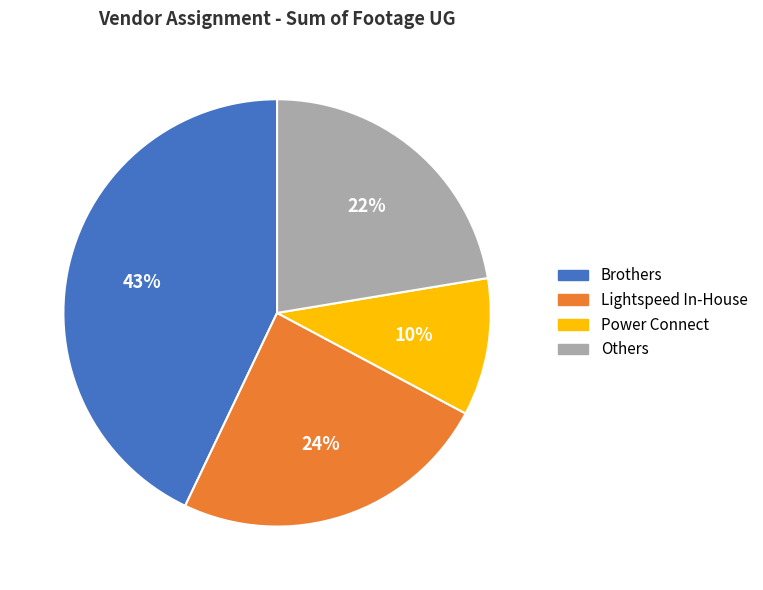

Combined, do Power Connect and Brothers account for over 50%?

Yes